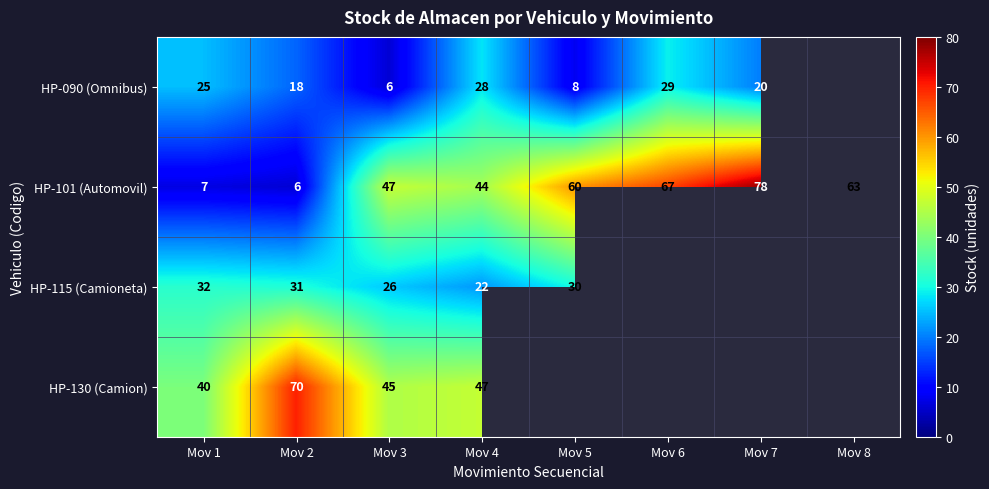

What is the total value across all series at Mov 1?

104